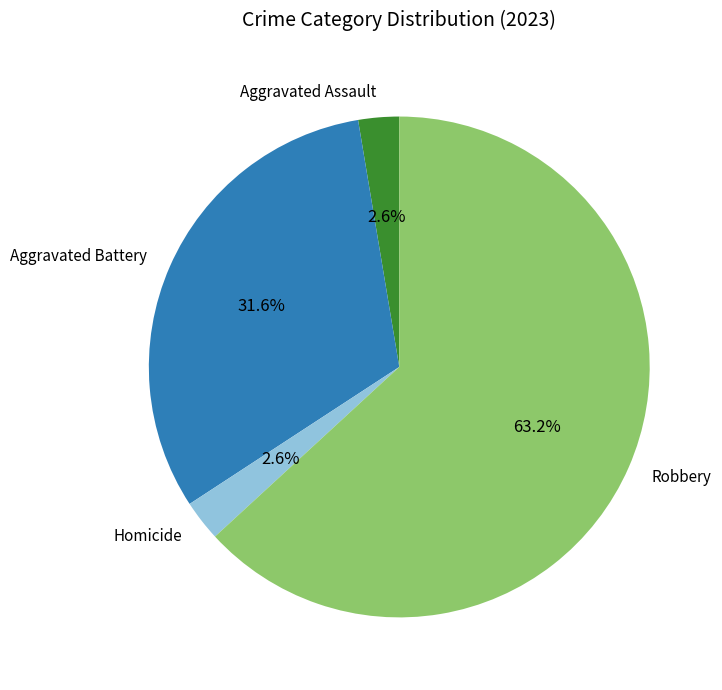

True or false: Aggravated Assault accounts for 3% of the total.

True